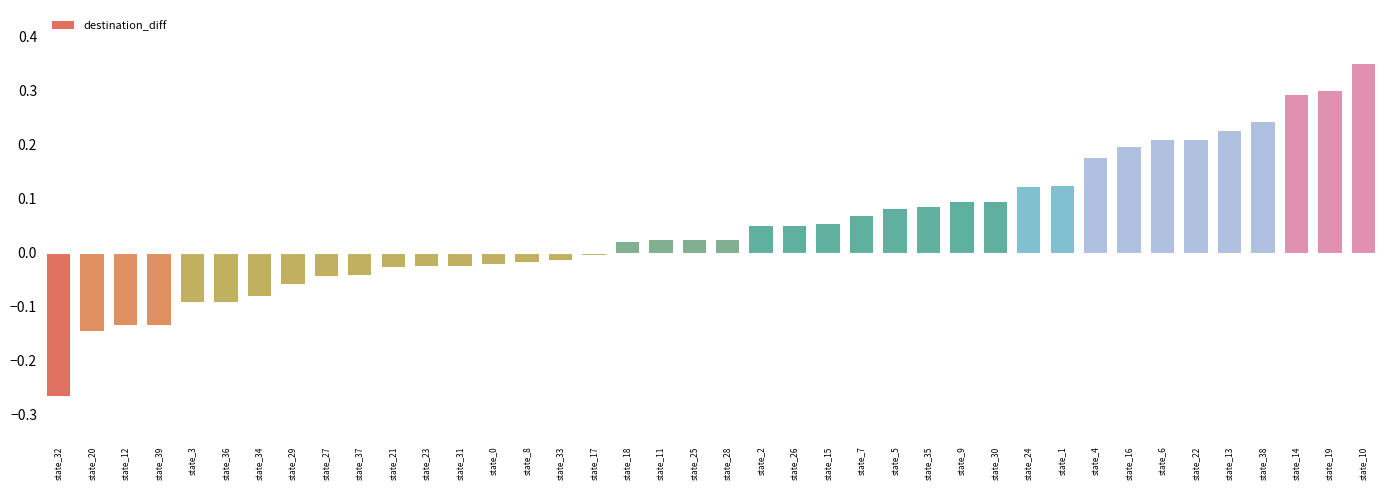

The value at state_5 is 0.1. True or false?

True